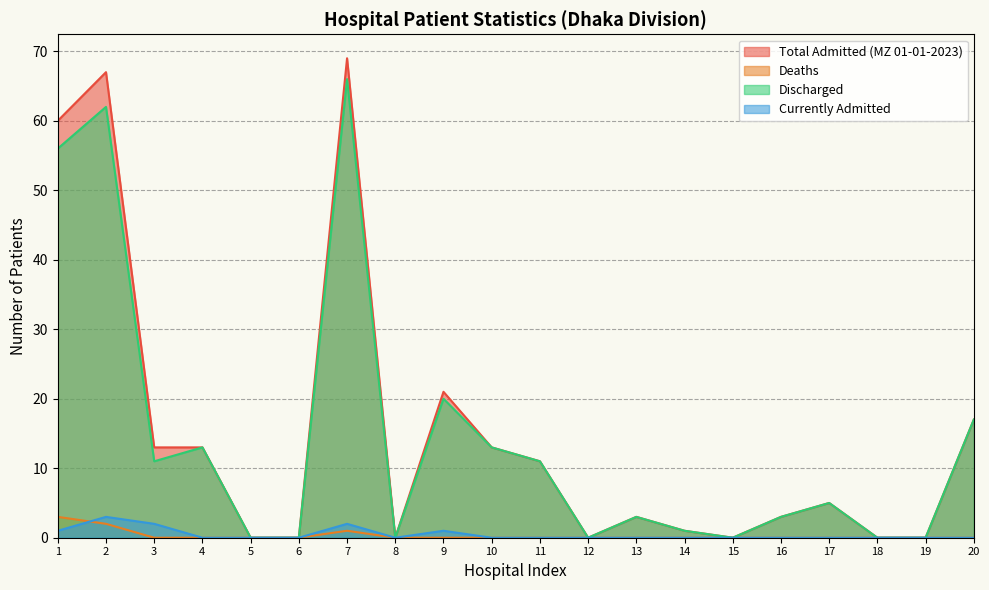

Which series has the widest spread of values?

Total Admitted (MZ 01-01-2023)